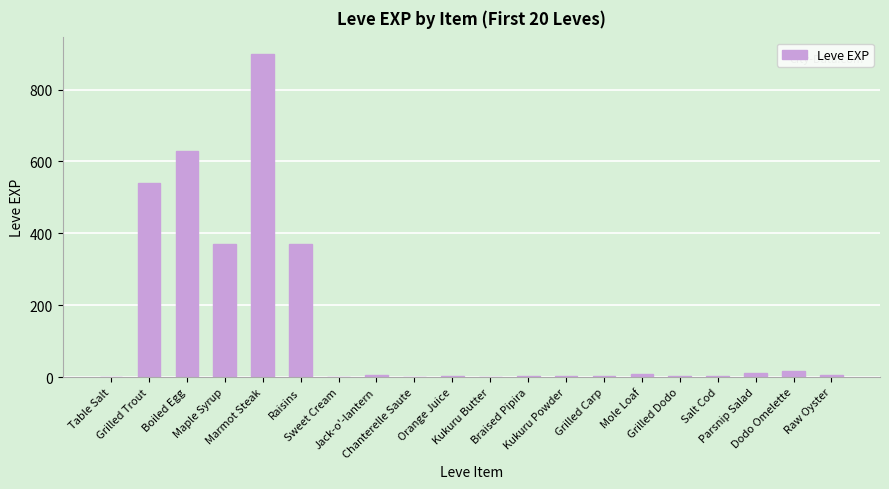

What is the approximate value at Parsnip Salad?

10